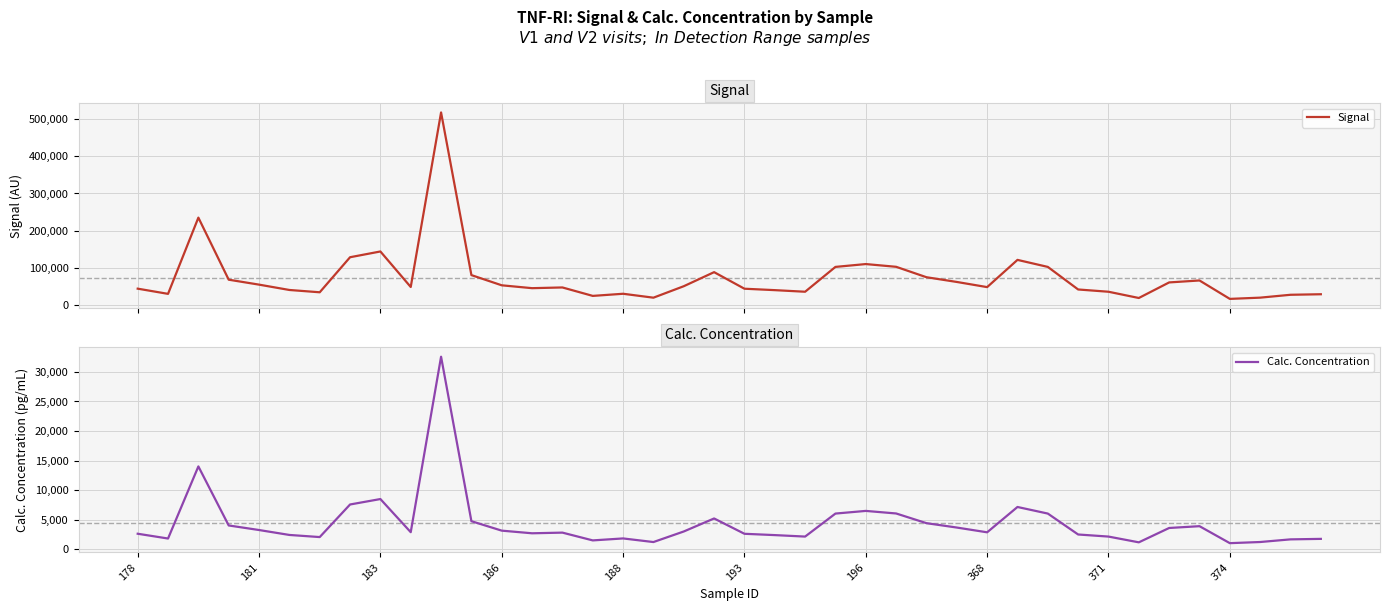

List the series in order of their overall mean, highest first.

Signal, Calc. Concentration